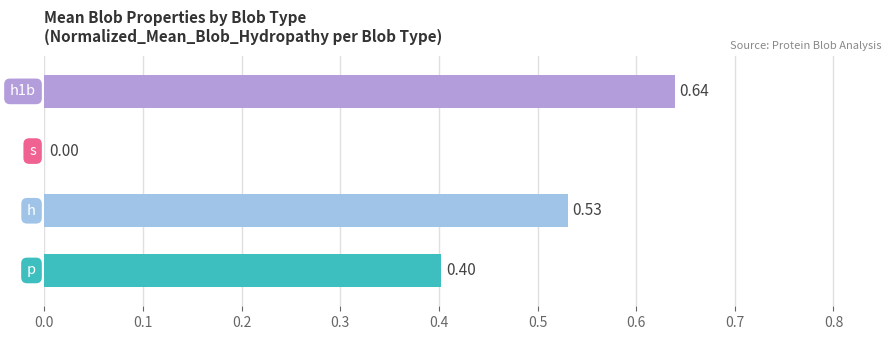

What is the sum of all values?

1.6